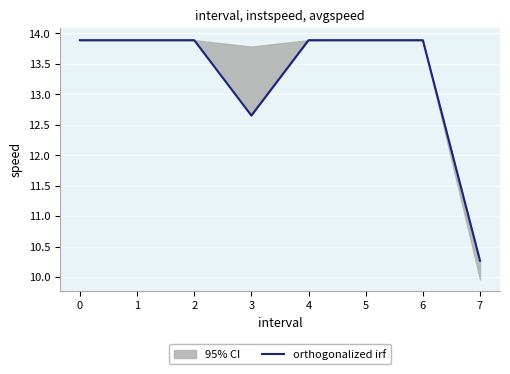

Approximately how many times larger is the value at 3 compared to 1?

0.9